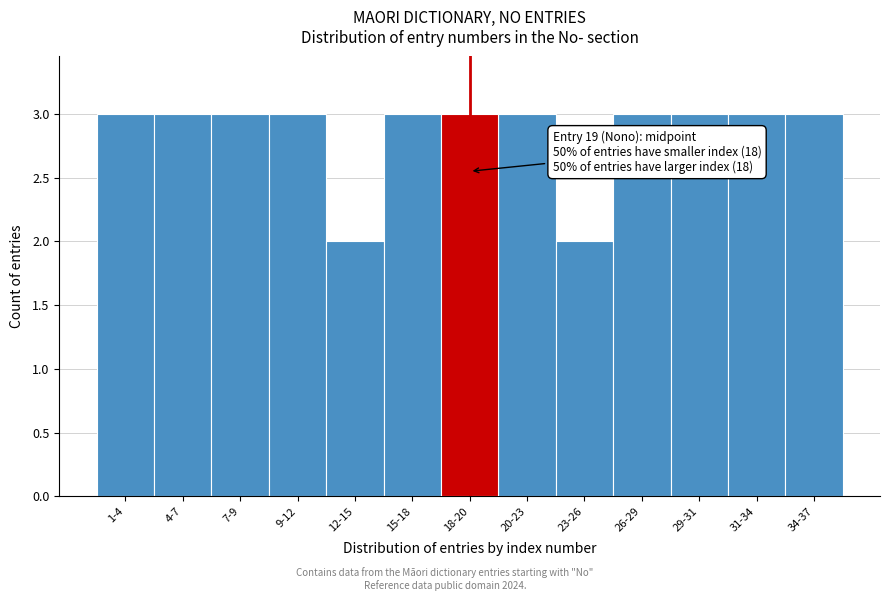

Reading right to left, list all the values displayed in this chart.

3	3	3	3	2	3	3	3	2	3	3	3	3